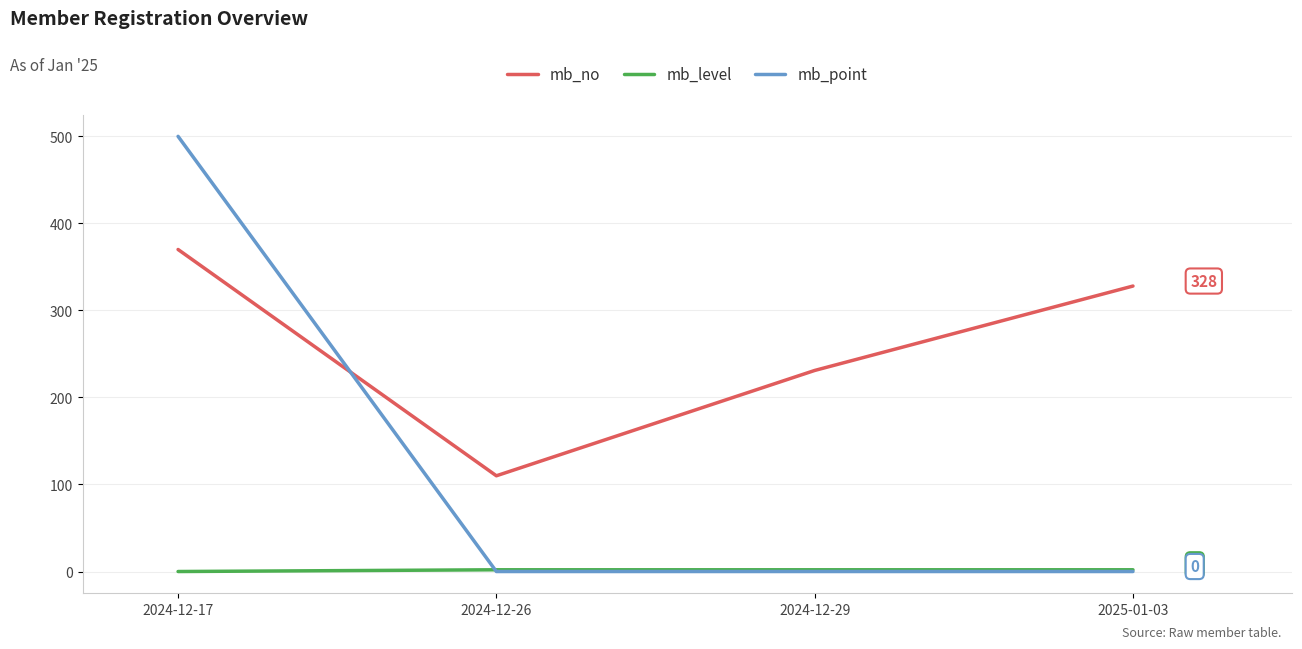

How many series are shown in this chart?

3